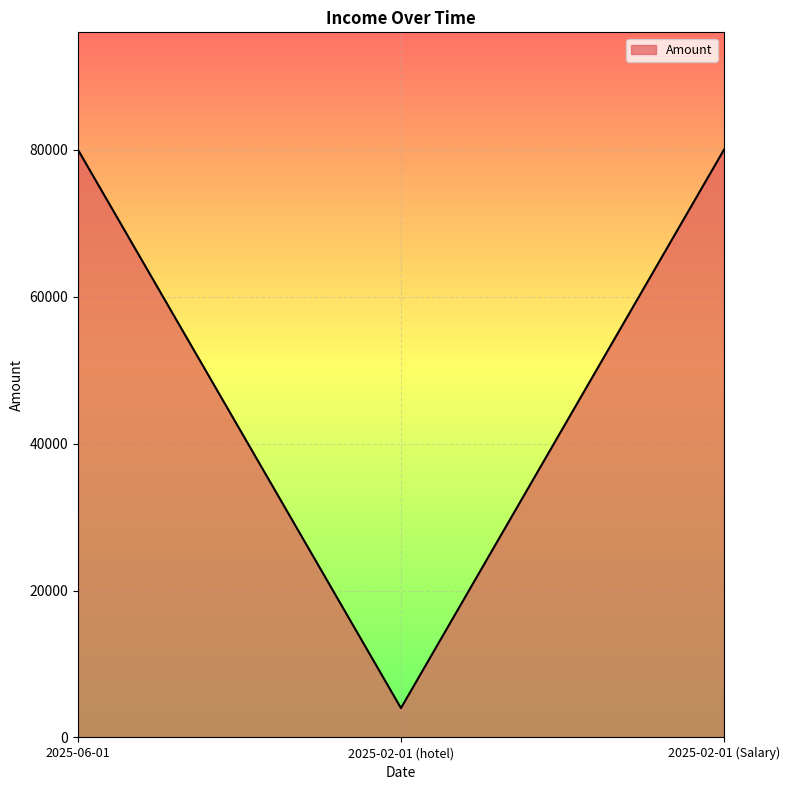

What is the change in value from 2025-06-01 to 2025-02-01 (hotel)?

-76000